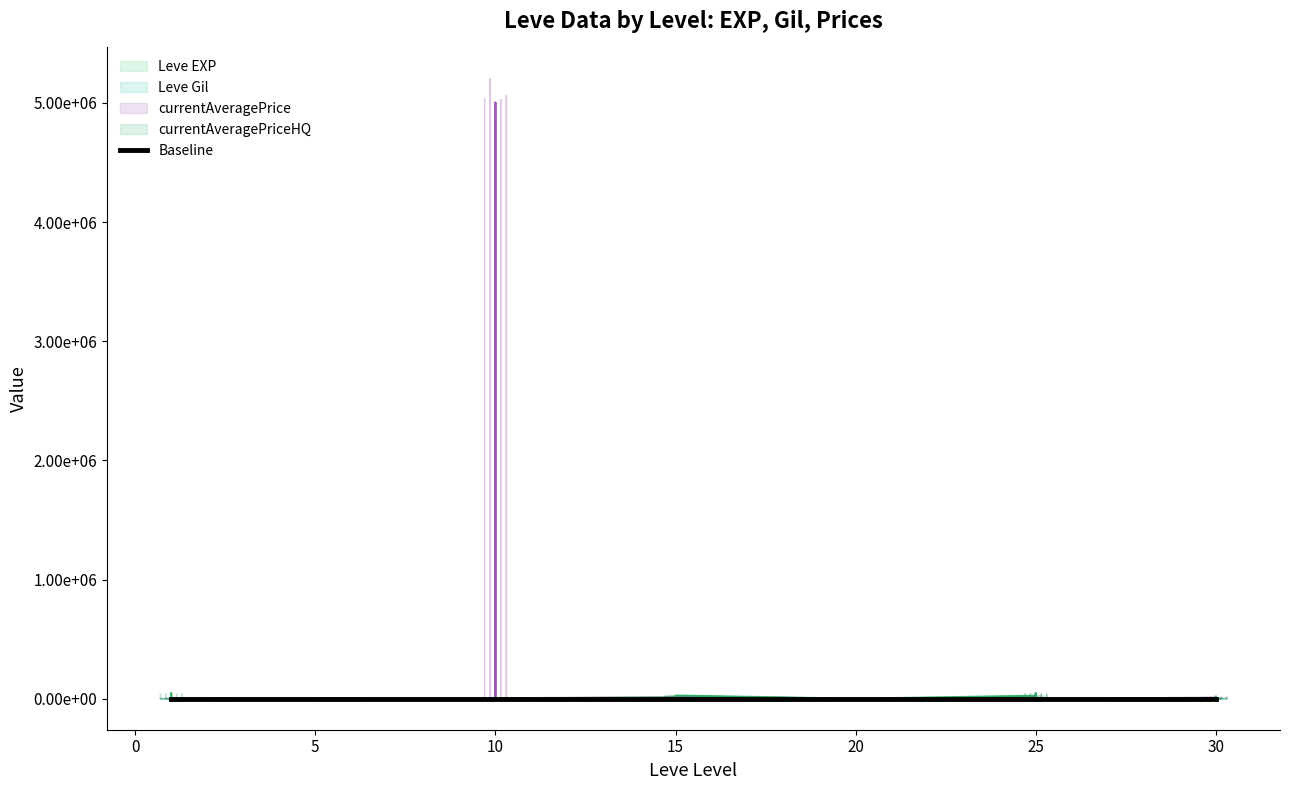

Reading left to right, extract all data points from this chart.

Leve EXP: 1	2	1	1	2	1	6	6	8	6	6	5	3	9	9	13	6	6	24	21	24	21	20	24	28	16	28	28	12	28	47	36	24	41	36	24	67	99	34	36
Leve Gil: 690	220	690	160	740	690	30	30	460	840	840	730	780	990	990	90	880	880	790	850	790	850	790	790	10	800	10	10	960	10	200	390	980	630	390	980	730	220	430	240
currentAveragePrice: 3307	3309	2996	3515	3000	2661	2999	3015	3313	3001	1006	3000	1252	5001503	0	0	0	4450	10207	0	4100	14485	4008	19233	0	0	4833	0	4009	0	10675	0	17500	0	33514	0	8000	0	0	15856
currentAveragePriceHQ: 0	0	45000	0	0	2000	0	0	0	0	0	1000	1252	3007	0	0	0	2250	10207	0	4100	300	22800	26600	0	0	4833	0	0	0	25000	0	20000	0	47029	0	0	0	0	15444